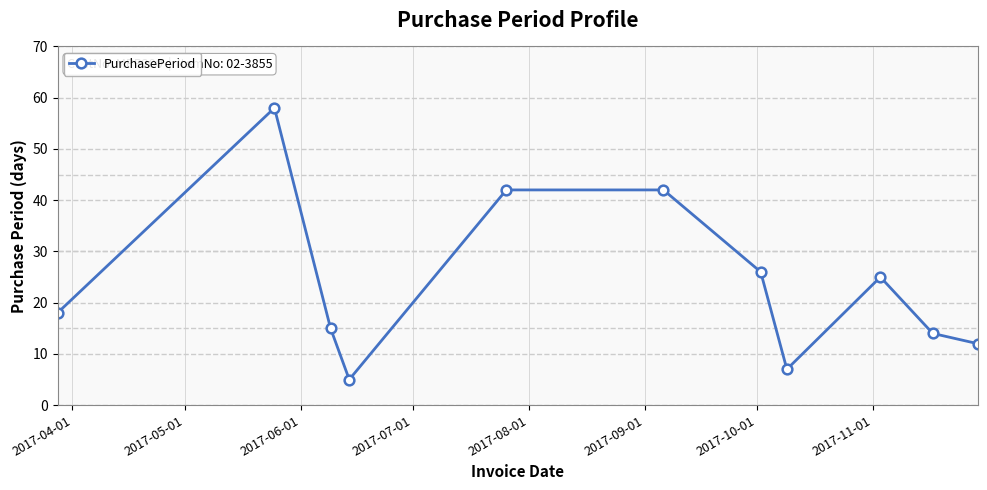

What is the value of the 4th point from the left?

5